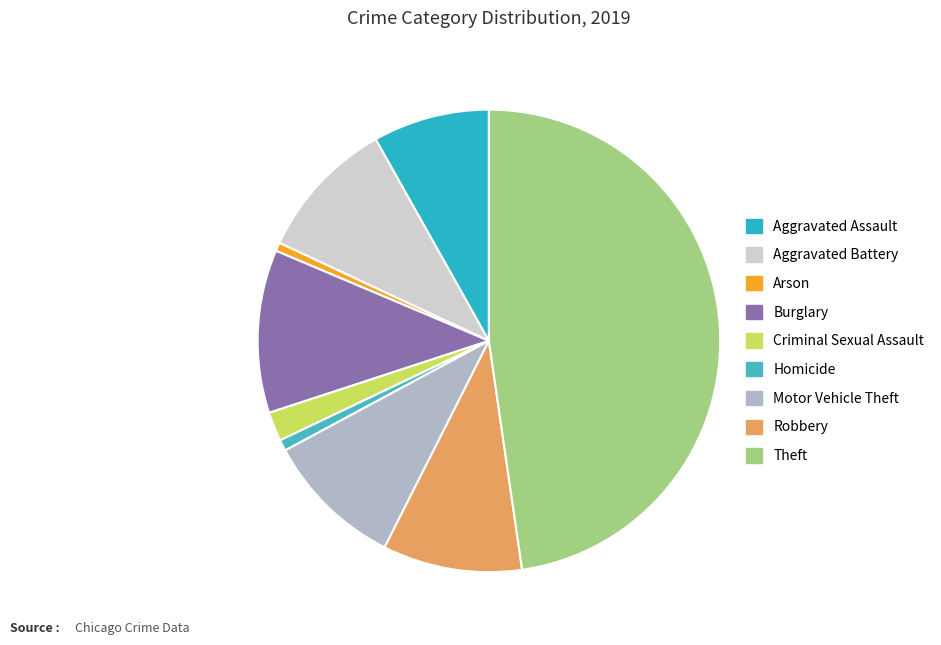

Rank the categories by value from highest to lowest.

Theft, Burglary, Aggravated Battery, Robbery, Motor Vehicle Theft, Aggravated Assault, Criminal Sexual Assault, Homicide, Arson